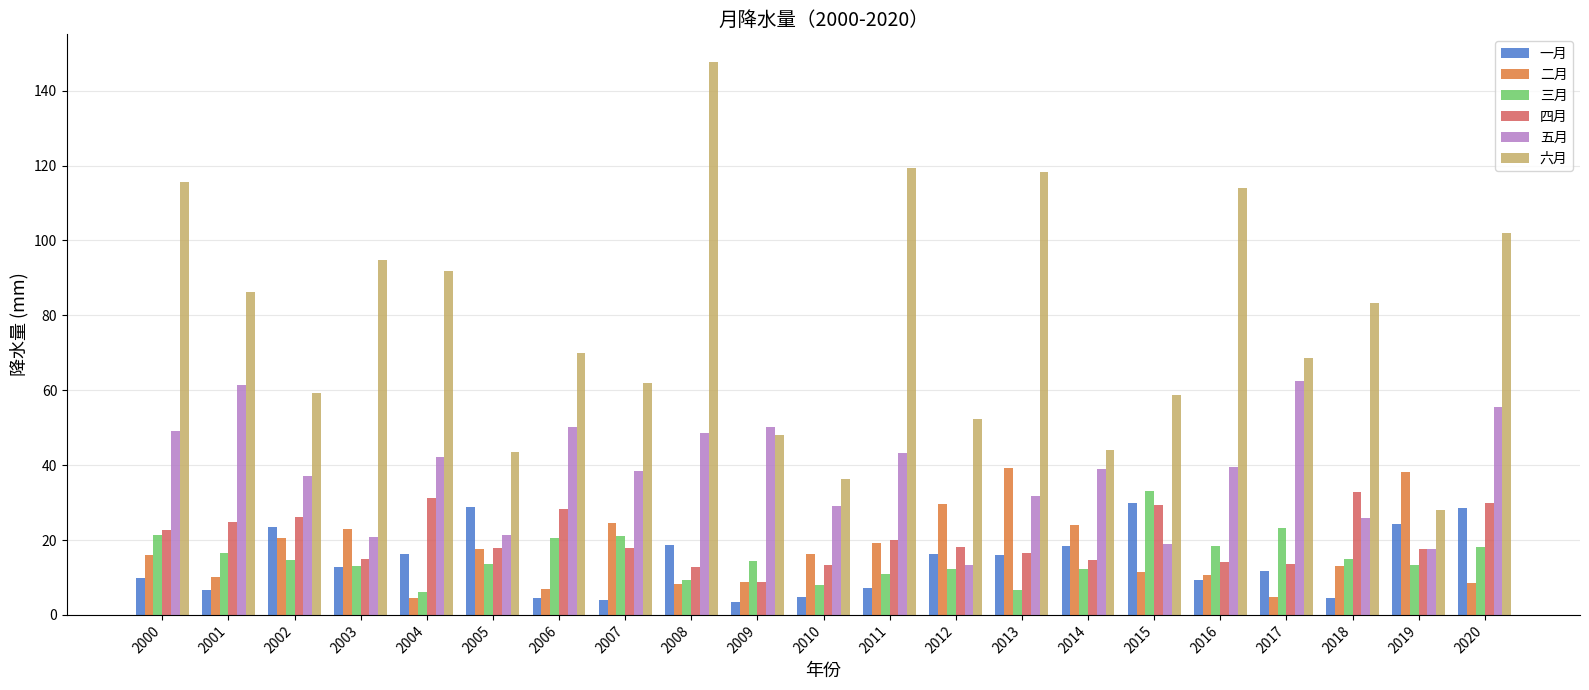

How many series are shown in this chart?

6